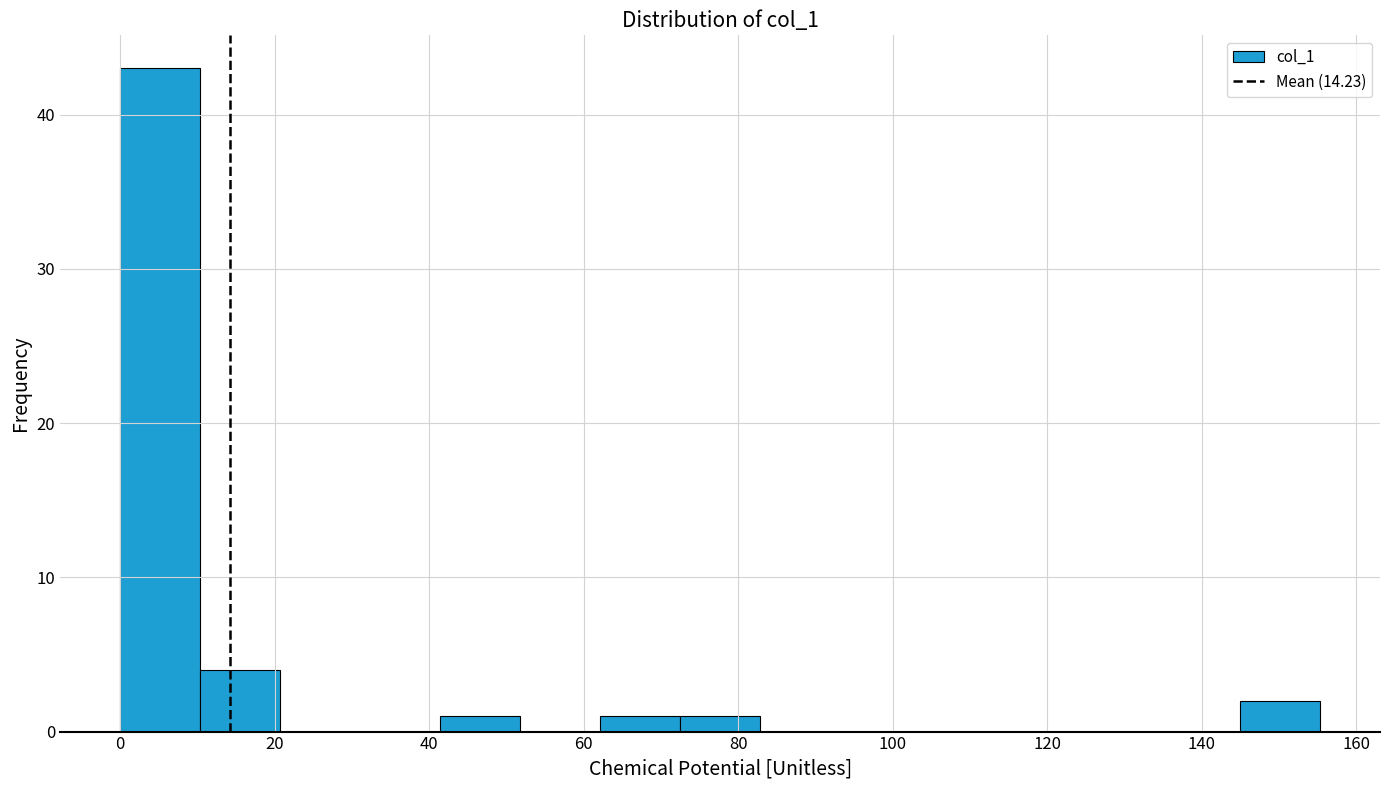

What is the height of the bar covering 42 to 52 on the x-axis? Neither the bar edges nor the heights are printed on the chart, so give them approximately, as read against the axes.

1